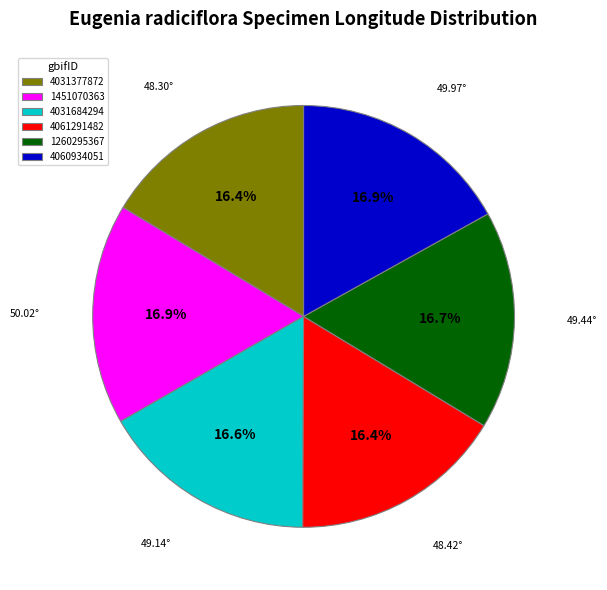

Is it true that 4031684294 is 2% of the pie?

False